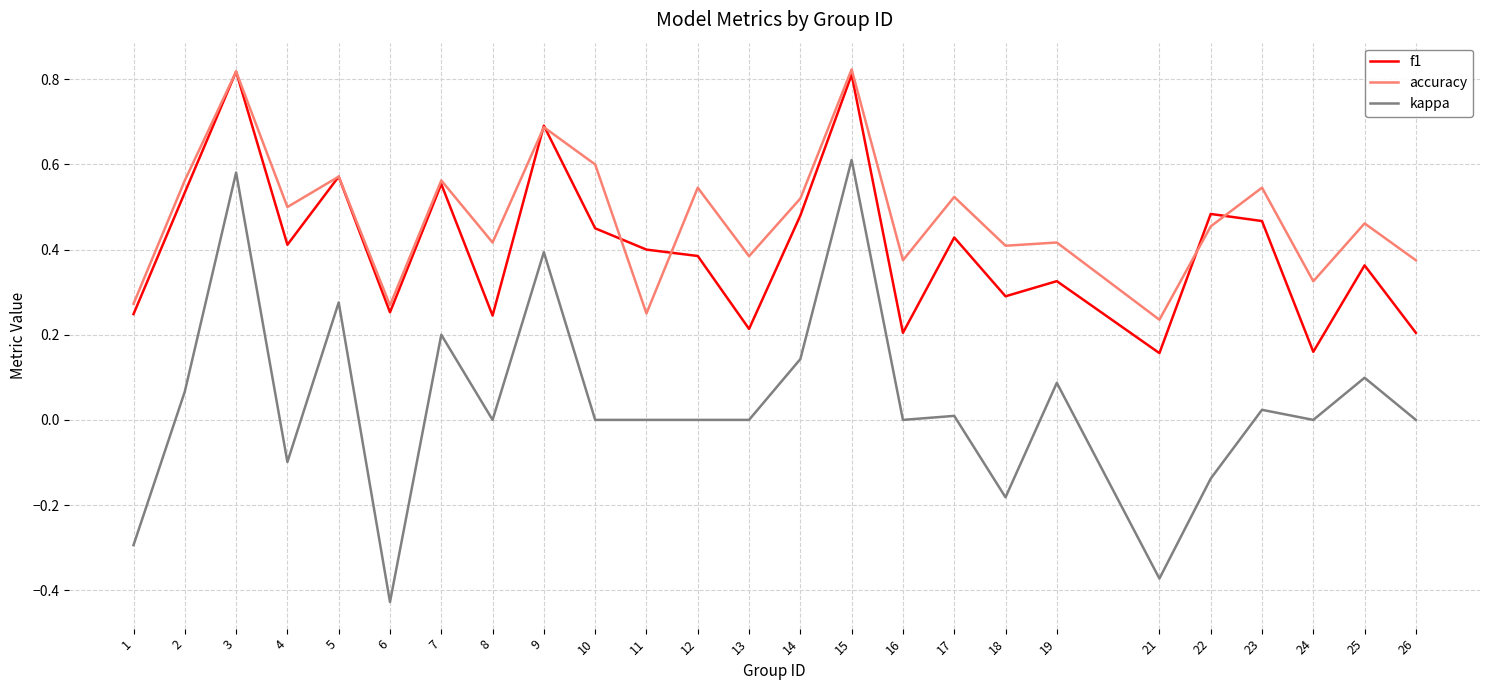

List the series in order of their overall mean, highest first.

accuracy, f1, kappa